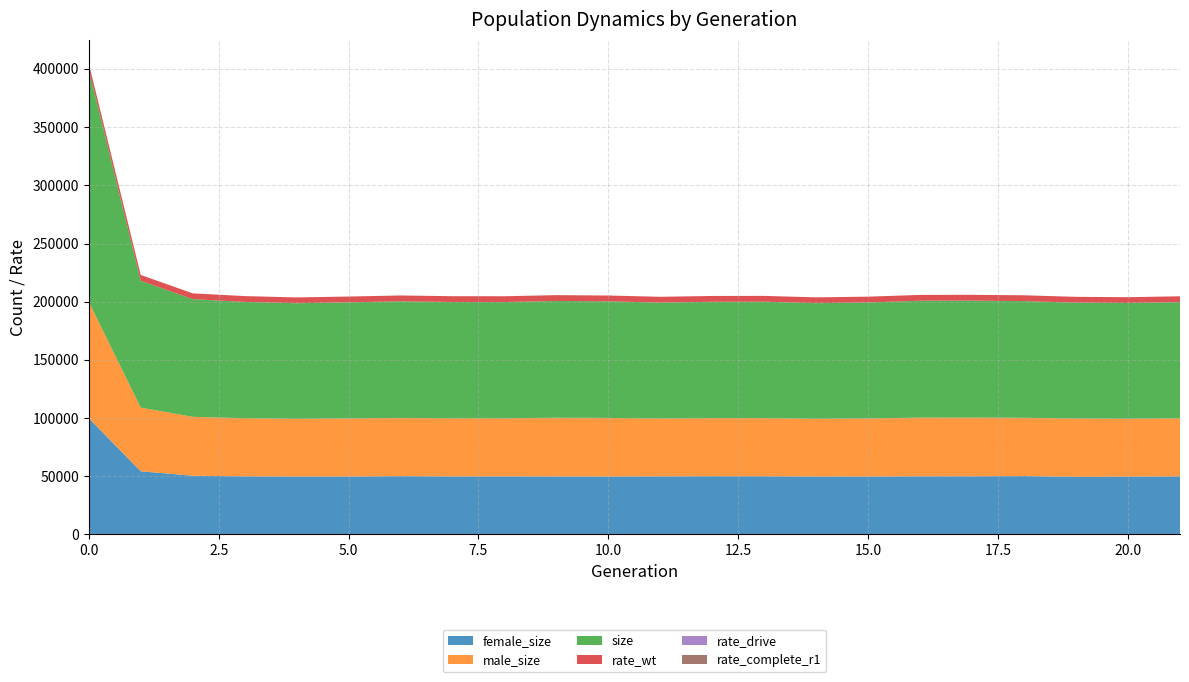

Reading right to left, list all the values displayed in this chart.

size: 99835	99455	99598	100265	100468	100435	99676	99382	100004	99977	99621	100167	100331	99854	99873	100190	99726	99347	99919	101100	109002	199881
male_size: 49877	49815	50149	50064	50480	50447	49909	49603	49988	49937	49678	50360	50499	49919	50007	50060	49958	49576	49960	50639	54706	99972
female_size: 49958	49640	49449	50201	49988	49988	49767	49779	50016	50040	49943	49807	49832	49935	49866	50130	49768	49771	49959	50461	54296	99909
rate_wt: 1	1	1	1	1	1	1	1	1	1	1	1	1	1	1	1	1	1	1	1	1	1
rate_drive: 0	0	0	0	0	0	0	0	0	0	0	0	0	0	0	0	0	0	0	0	0	0
rate_complete_r1: 0	0	0	0	0	0	0	0	0	0	0	0	0	0	0	0	0	0	0	0	0	0